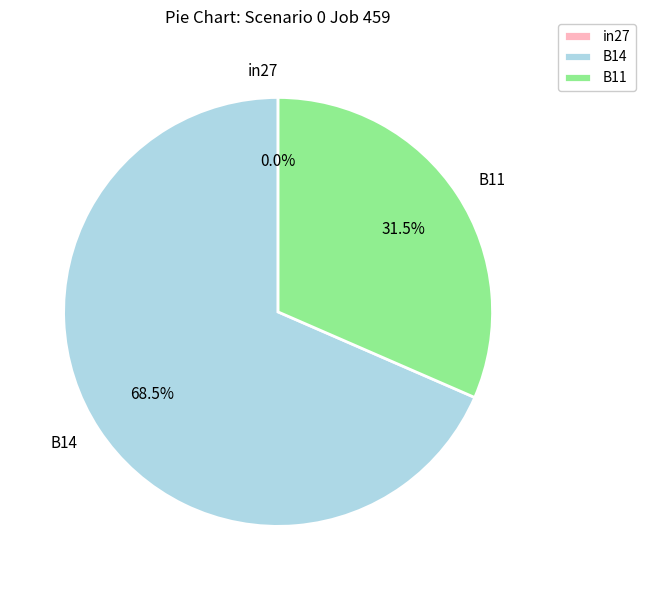

To the nearest percent, what percentage of the pie is B14?

68%